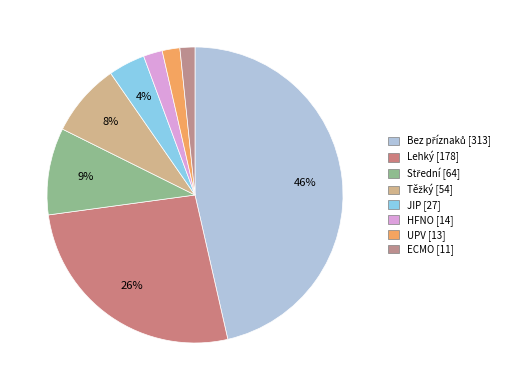

Is the sum of HFNO and Lehký greater than half?

No